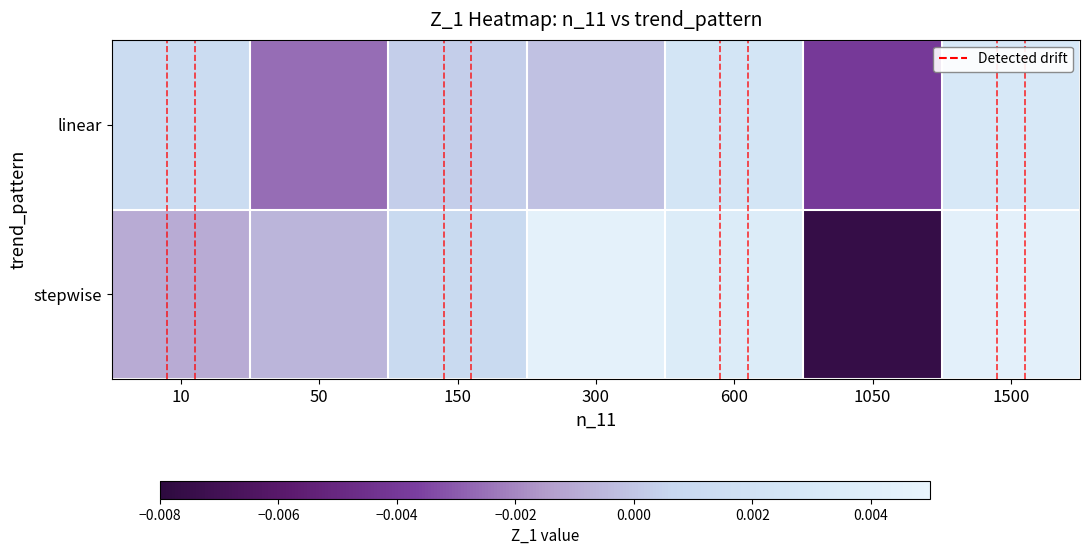

Rank the series by their average value, from lowest to highest.

linear, stepwise